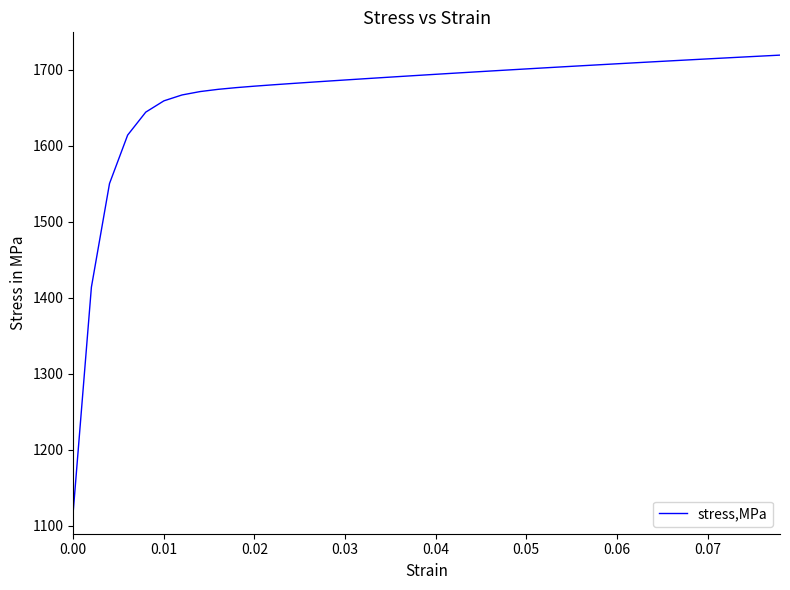

What is the greatest value displayed?

1719.5